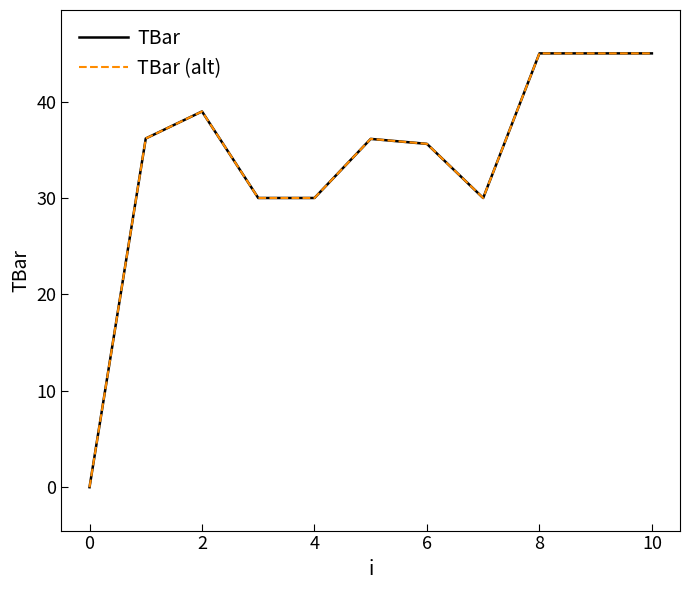

Reading left to right, extract all data points from this chart.

TBar: 0.0	36.2	39.0	30.0	30.0	36.1	35.6	30.0	45.0	45.0	45.0
TBar (alt): 0.0	36.2	39.0	30.0	30.0	36.1	35.6	30.0	45.0	45.0	45.0